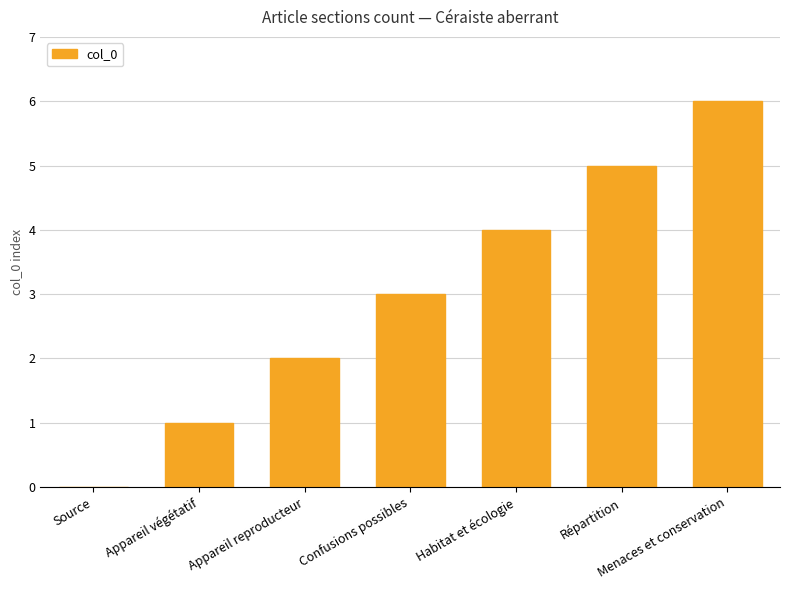

Read the value at Appareil reproducteur.

2